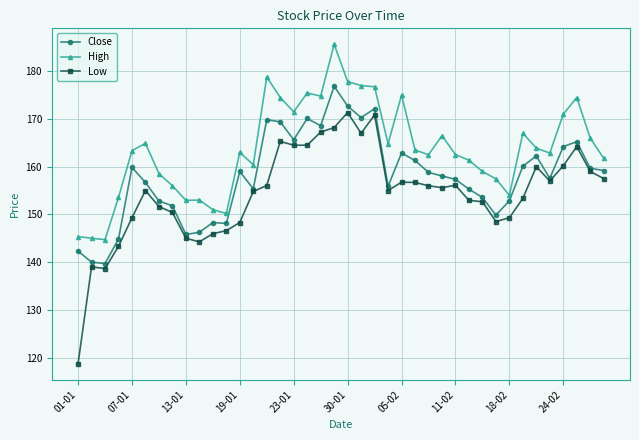

Which series has the largest total across all categories?

High